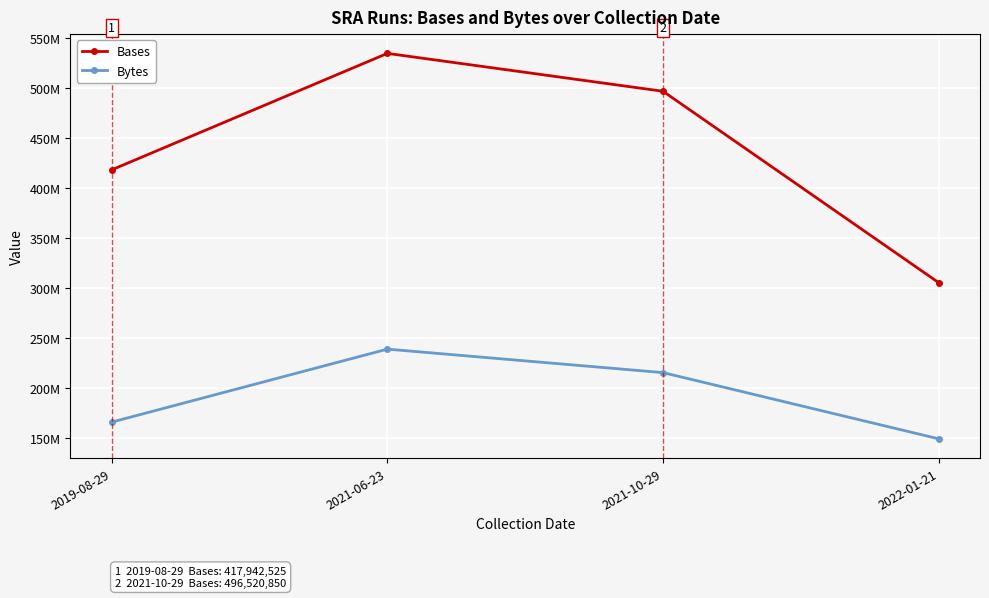

Rank the series by their average value, from lowest to highest.

Bytes, Bases